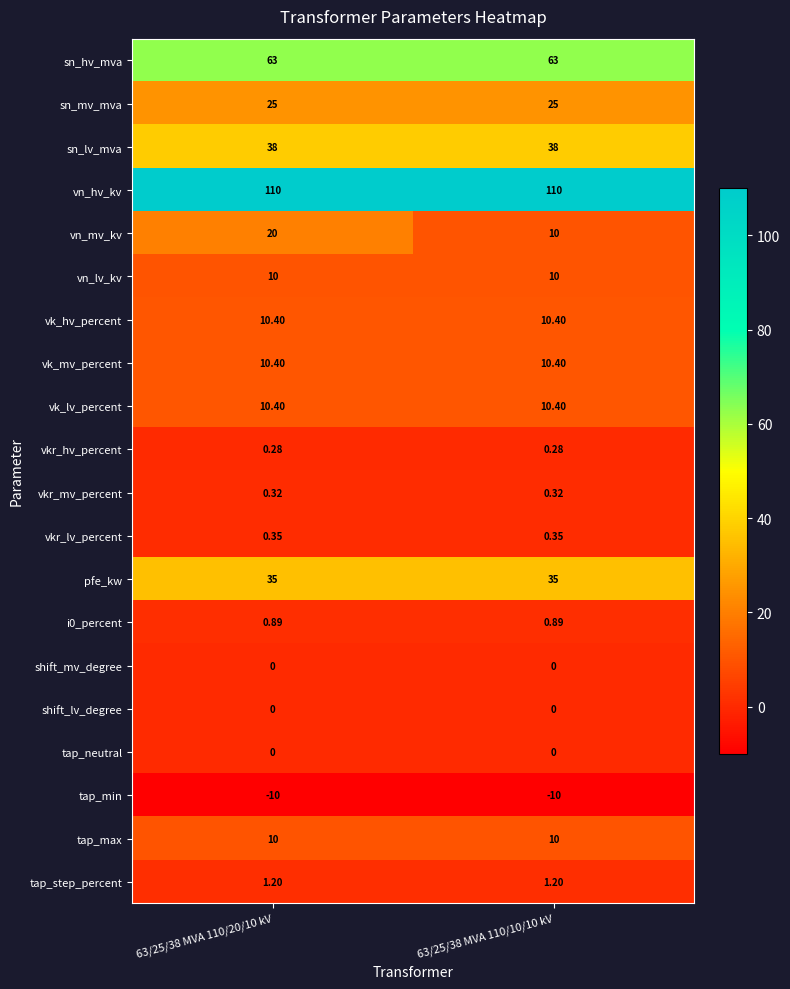

Between 63/25/38 MVA 110/20/10 kV and 63/25/38 MVA 110/10/10 kV, which series saw the biggest shift?

vn_mv_kv